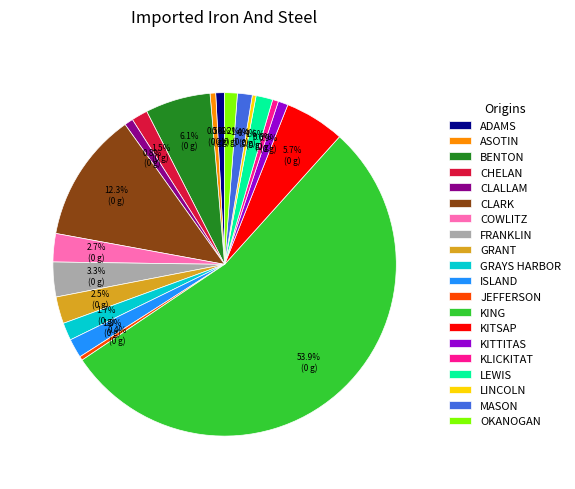

Does any single category account for the majority?

Yes